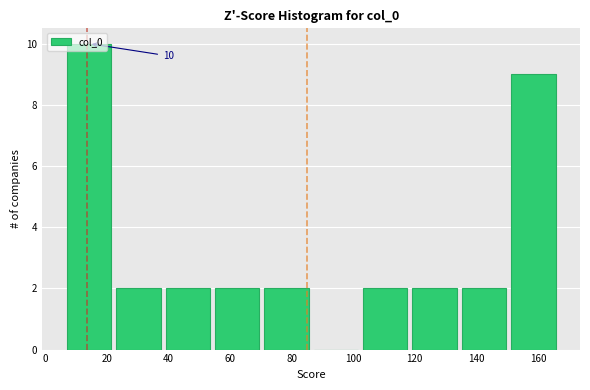

Over which range of the x-axis is the bar tallest?

6 to 22